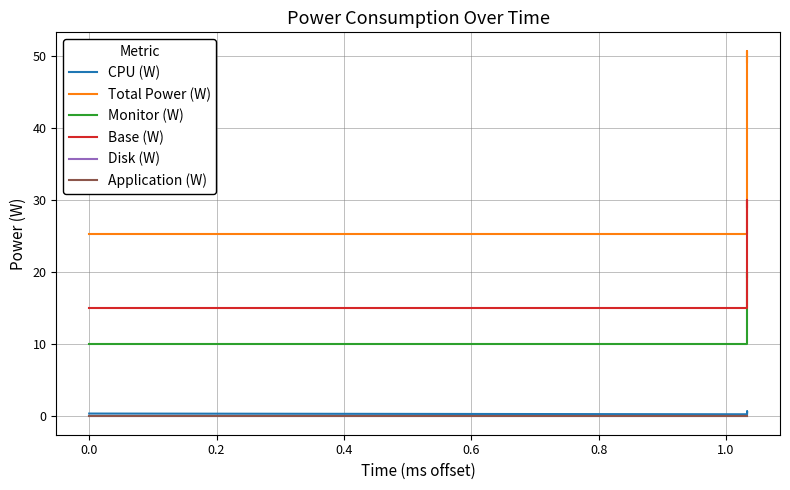

Which series has the largest total across all categories?

Total Power (W)